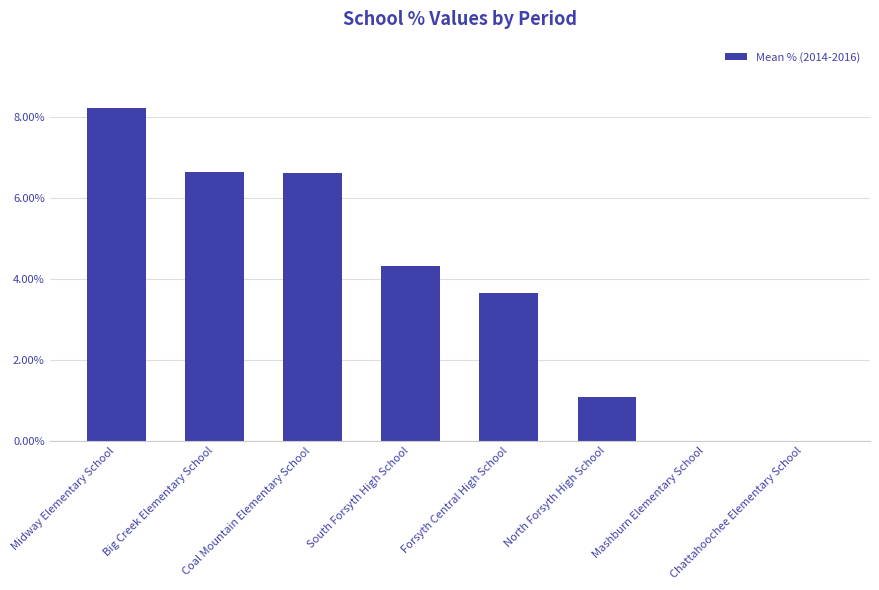

Which category has the highest value across all series?

Midway Elementary School